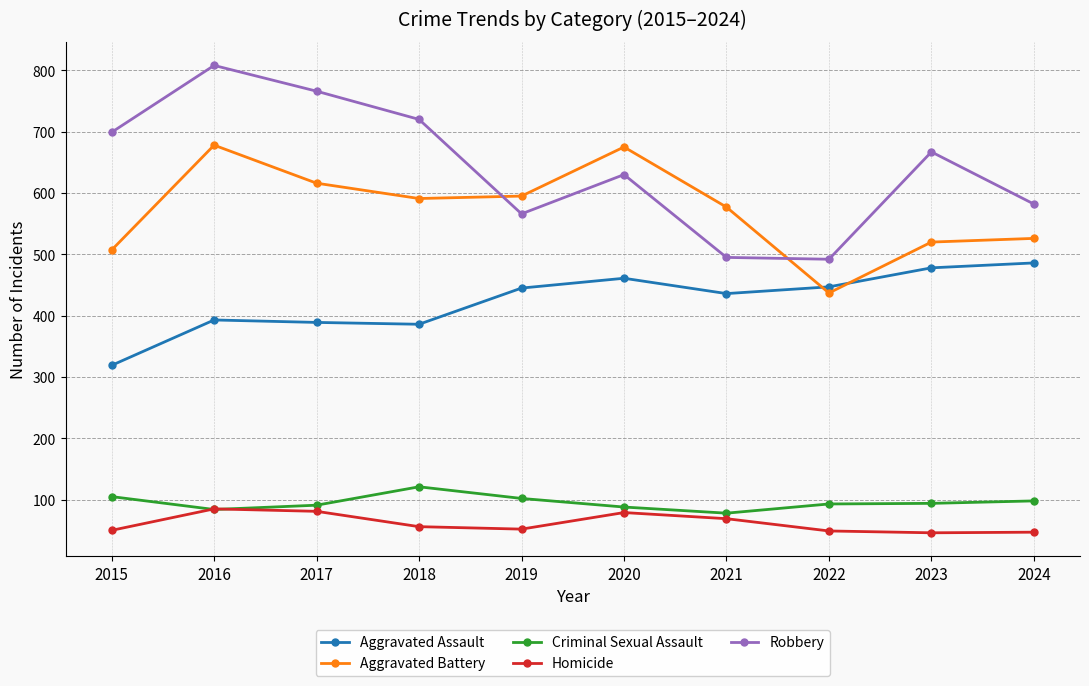

What is the value of the Aggravated Battery point at the 5th from the left?

595